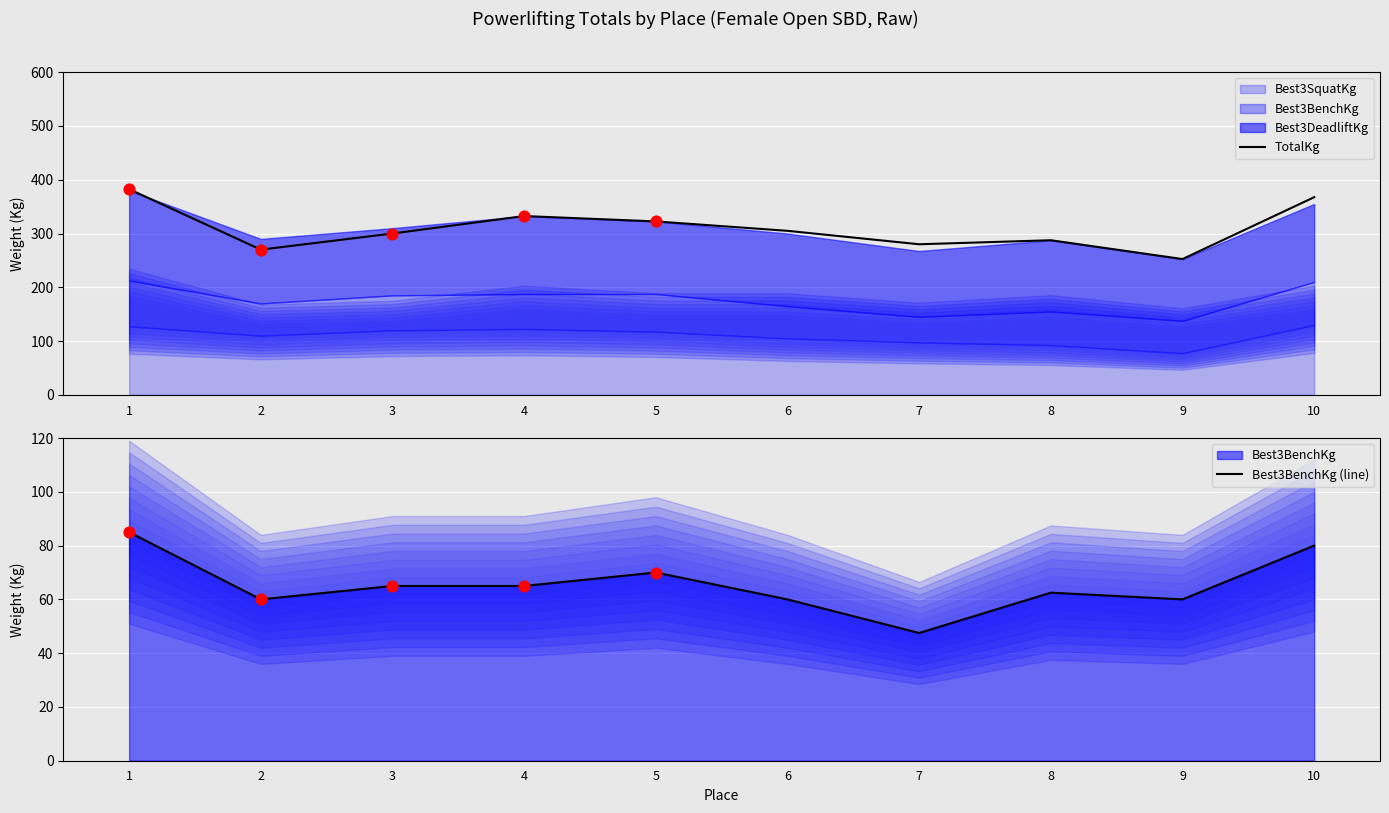

Which series has the widest spread of Y values?

TotalKg